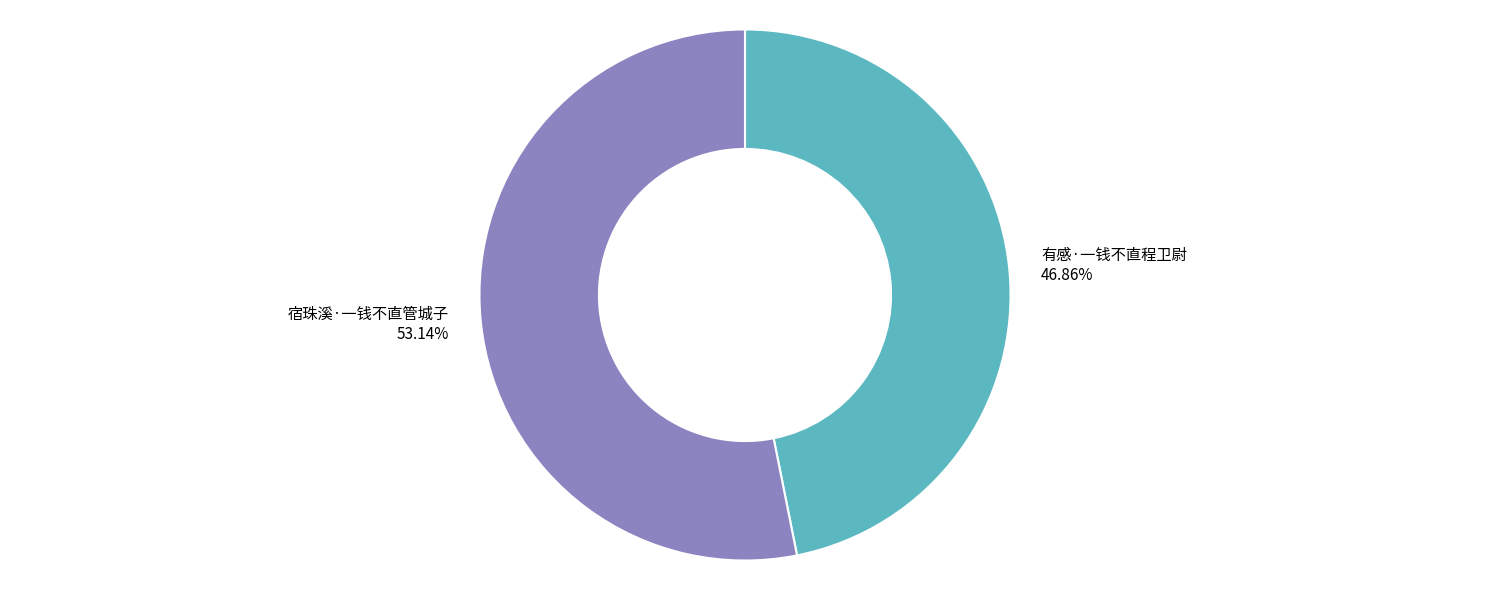

Which category has the biggest portion of the pie?

宿珠溪·一钱不直管城子